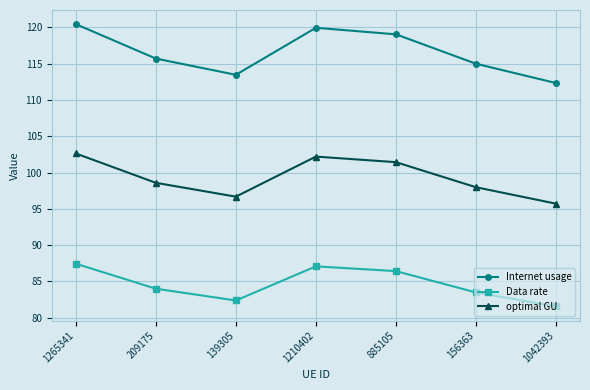

Between 885105 and 156363, which series saw the biggest shift?

Internet usage